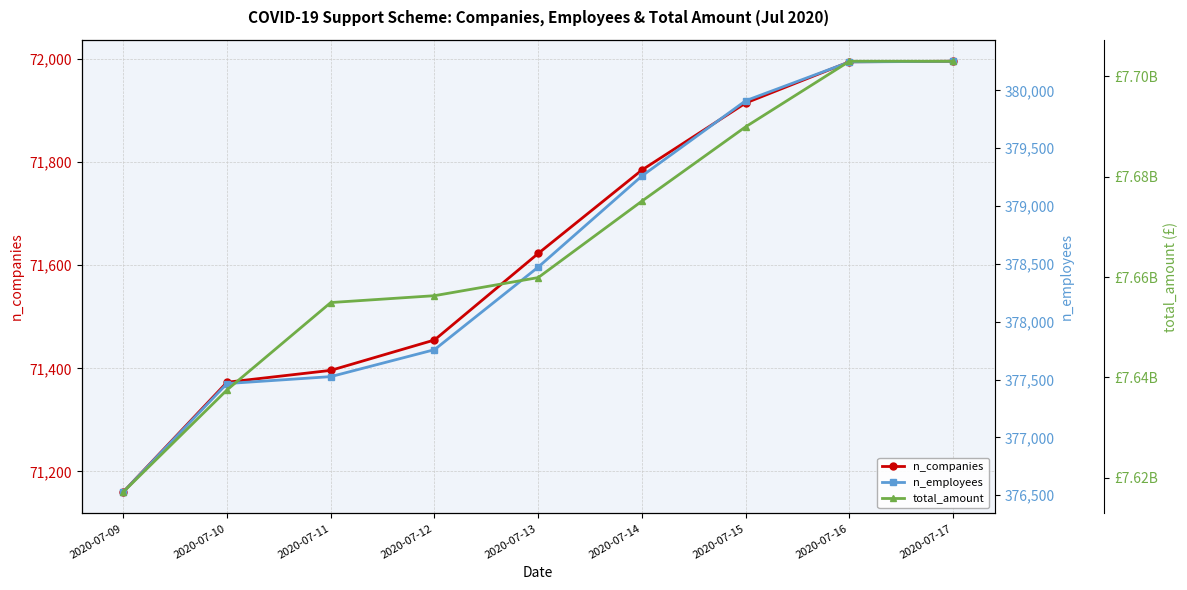

What is the sum of the total_amount values at 2020-07-17 and 2020-07-13?

15362861830